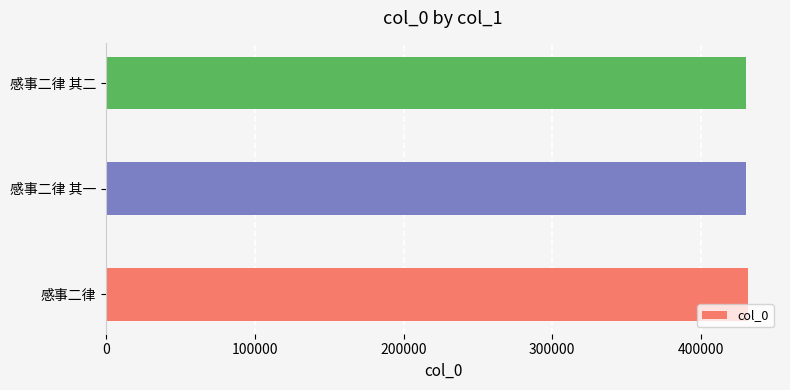

What is the difference between the maximum and minimum values?

1067